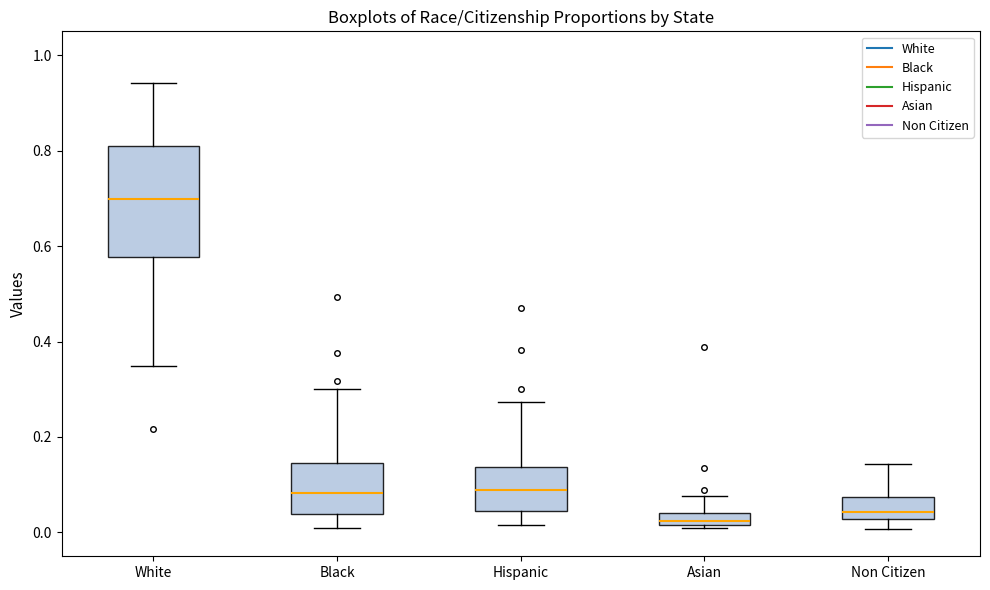

Which box's median line is the highest?

White